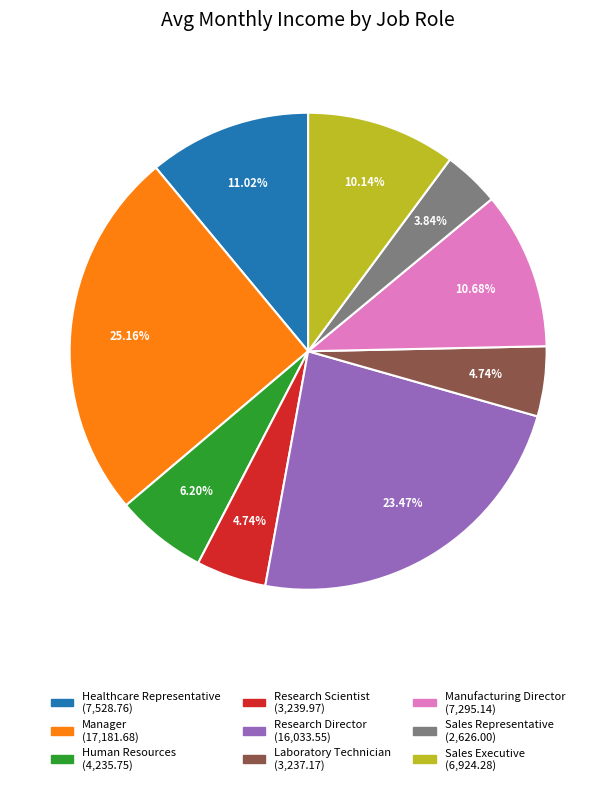

Is there any slice that represents more than half of the pie?

No